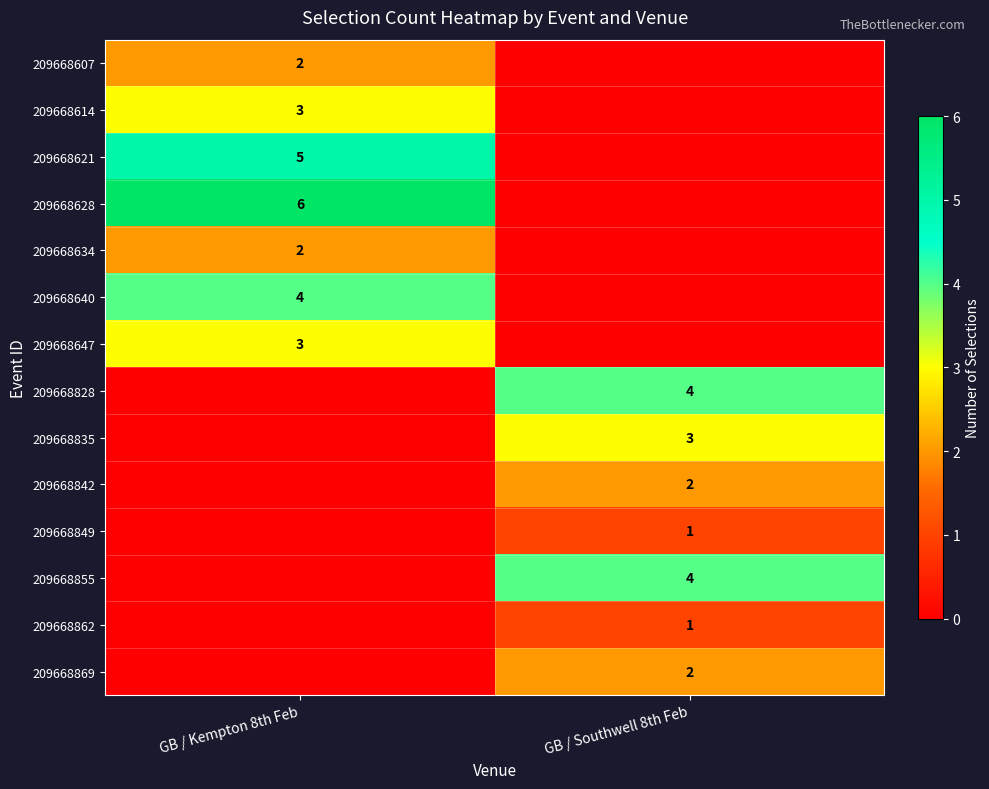

True or false: 209668621 has a value of 7 at GB / Kempton 8th Feb.

False